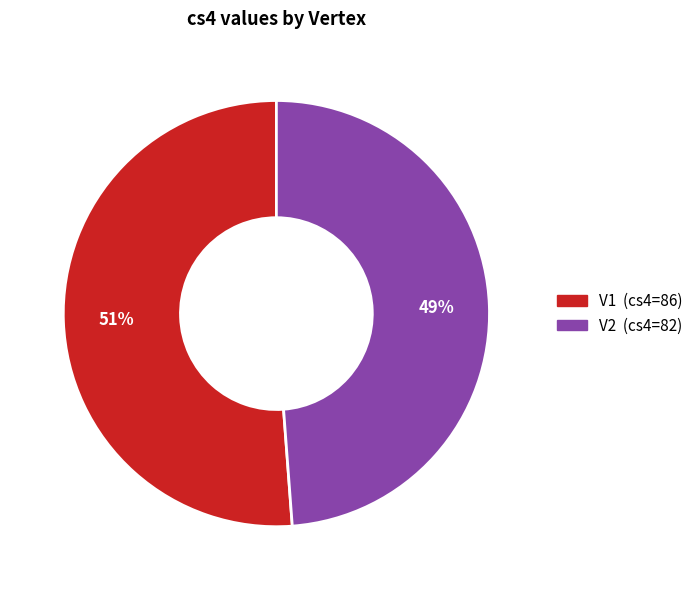

What is the smallest slice in the pie chart?

V2